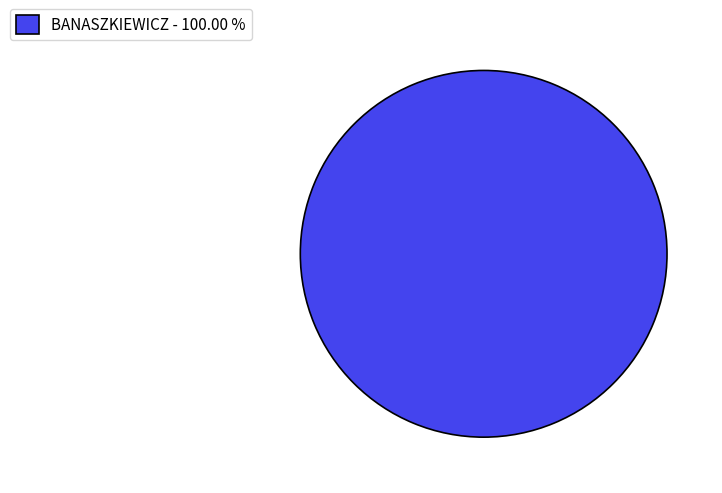

Does any single category account for the majority?

Yes